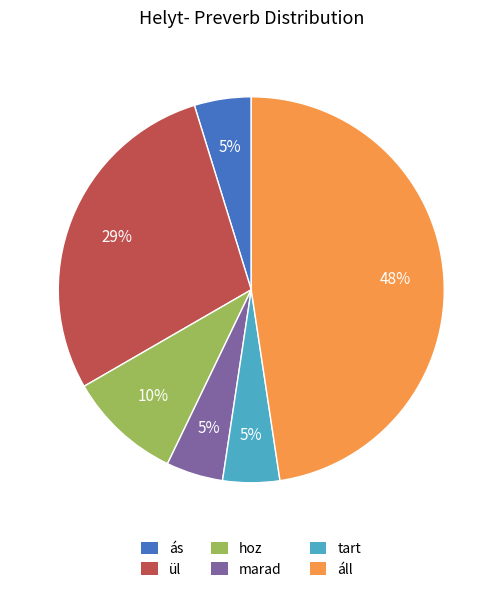

To the nearest percent, what portion does tart represent?

5%